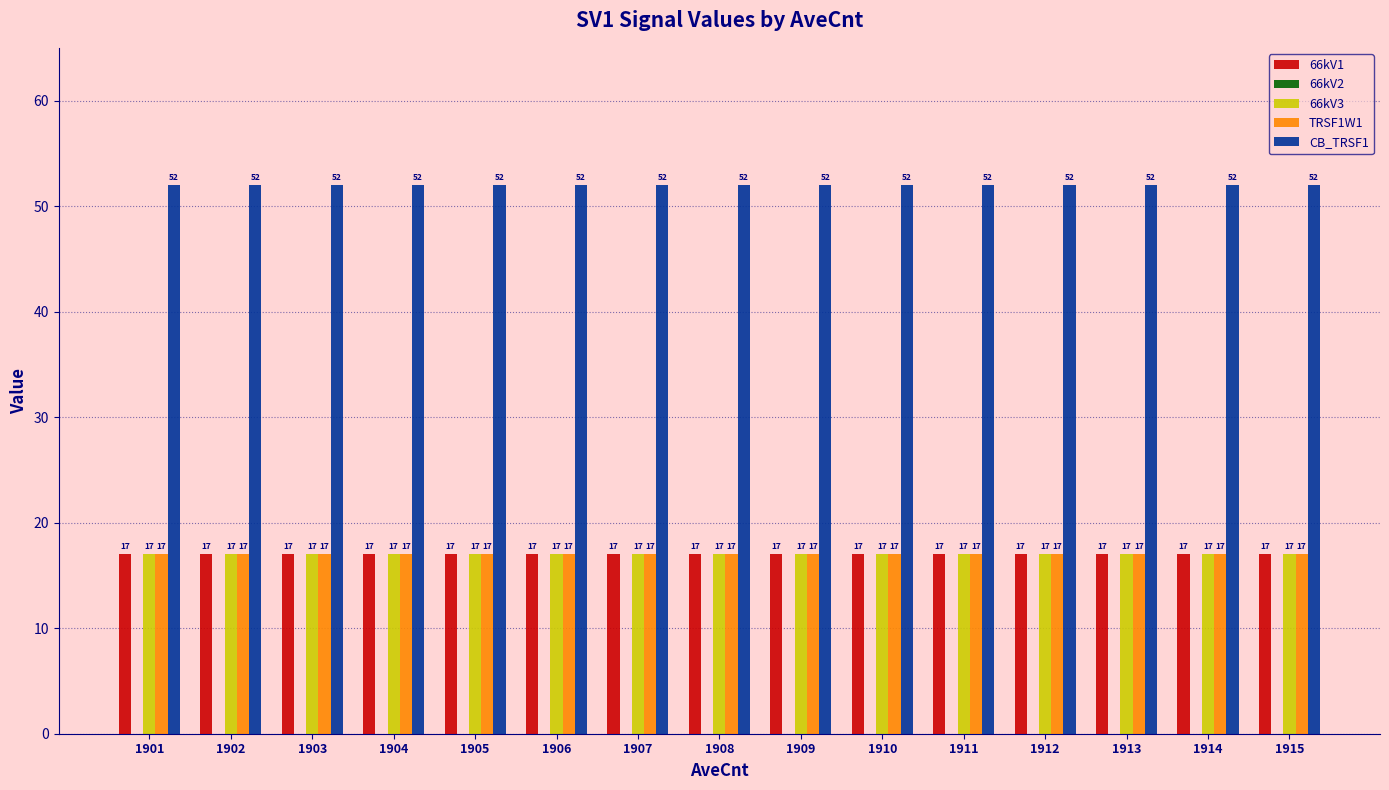

What is the difference between the highest and lowest values at 1901?

35